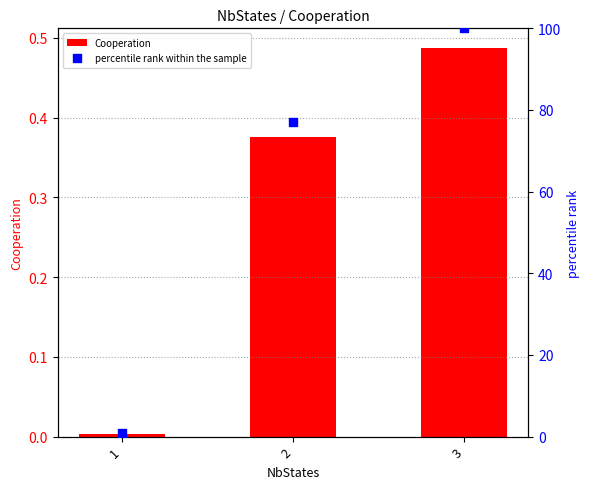

At how many categories does at least one series exceed 43?

2